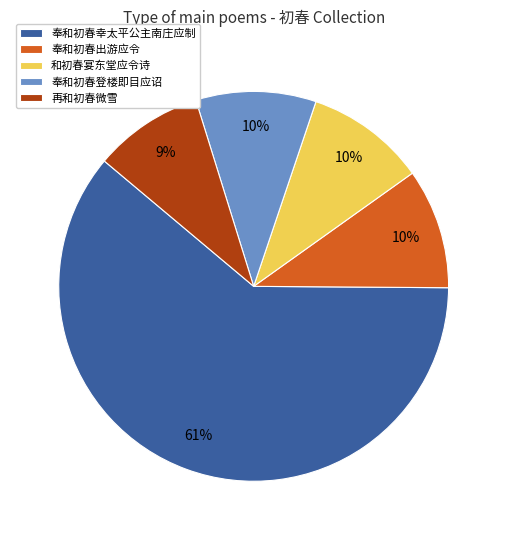

To the nearest percent, what is the combined percentage of 奉和初春出游应令 and 和初春宴东堂应令诗?

20%